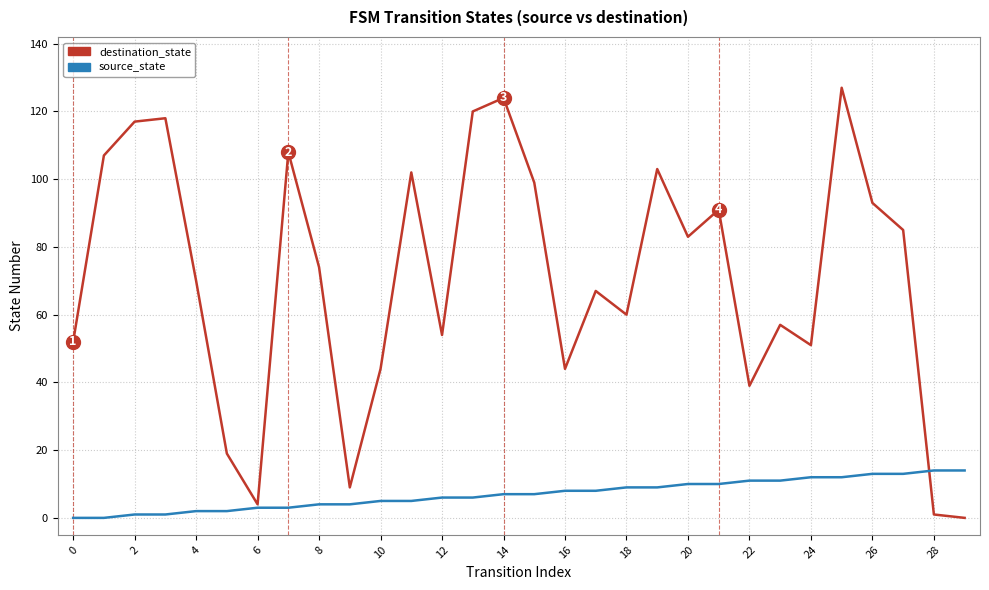

How many lines are shown in the chart?

2